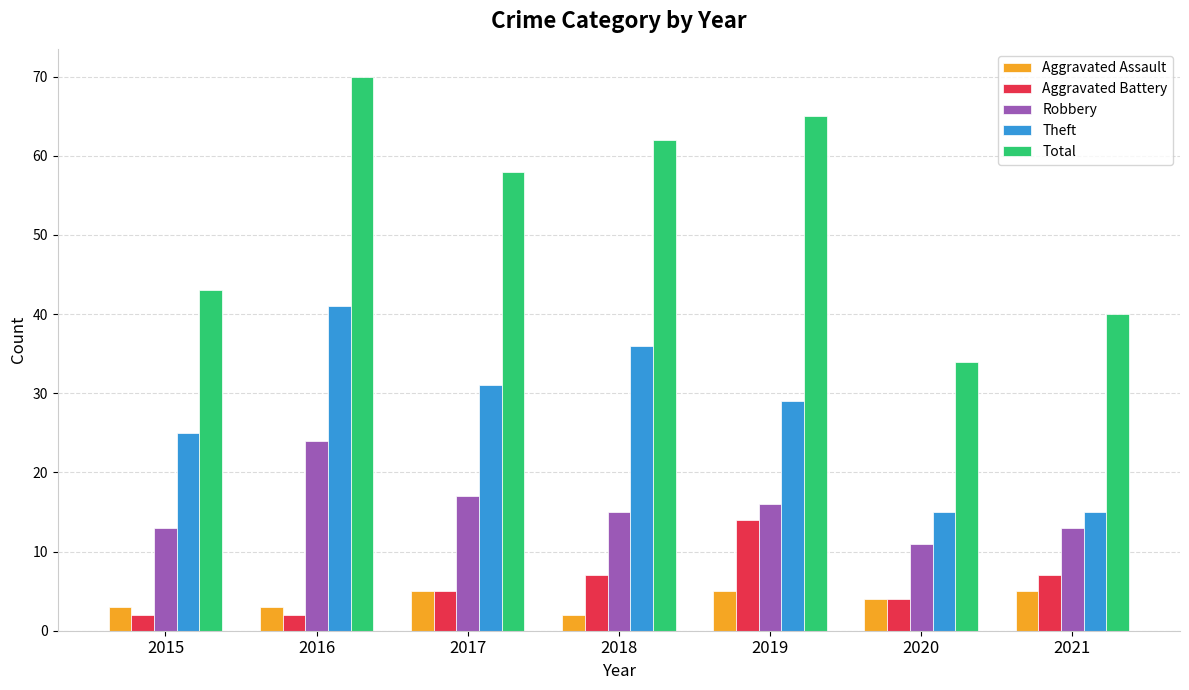

Which series has the widest spread of values?

Total